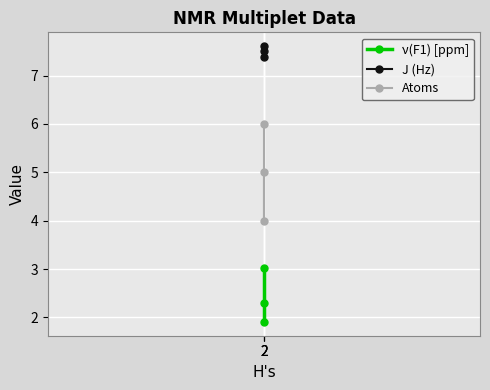

What is the difference between the Atoms values at 2 and 2?

1.0